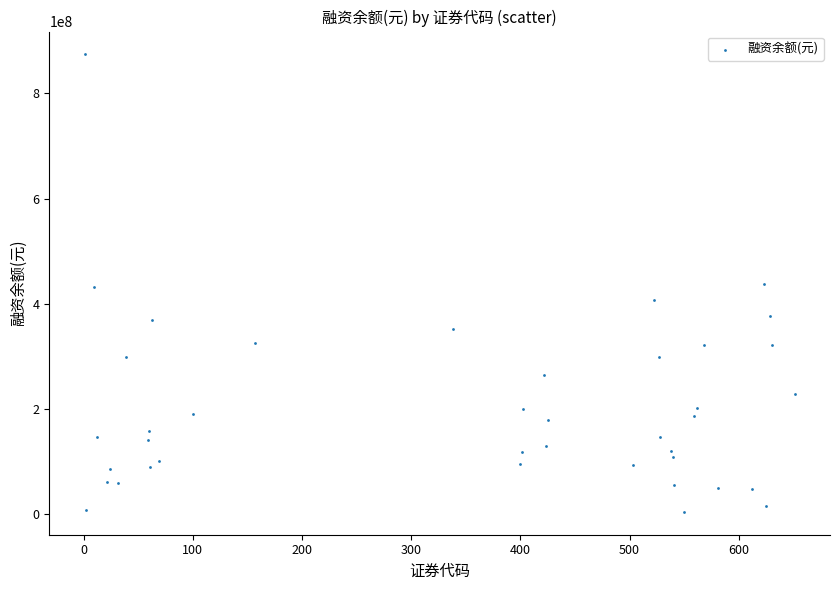

What is the range of Y values (max minus min)?

869176863